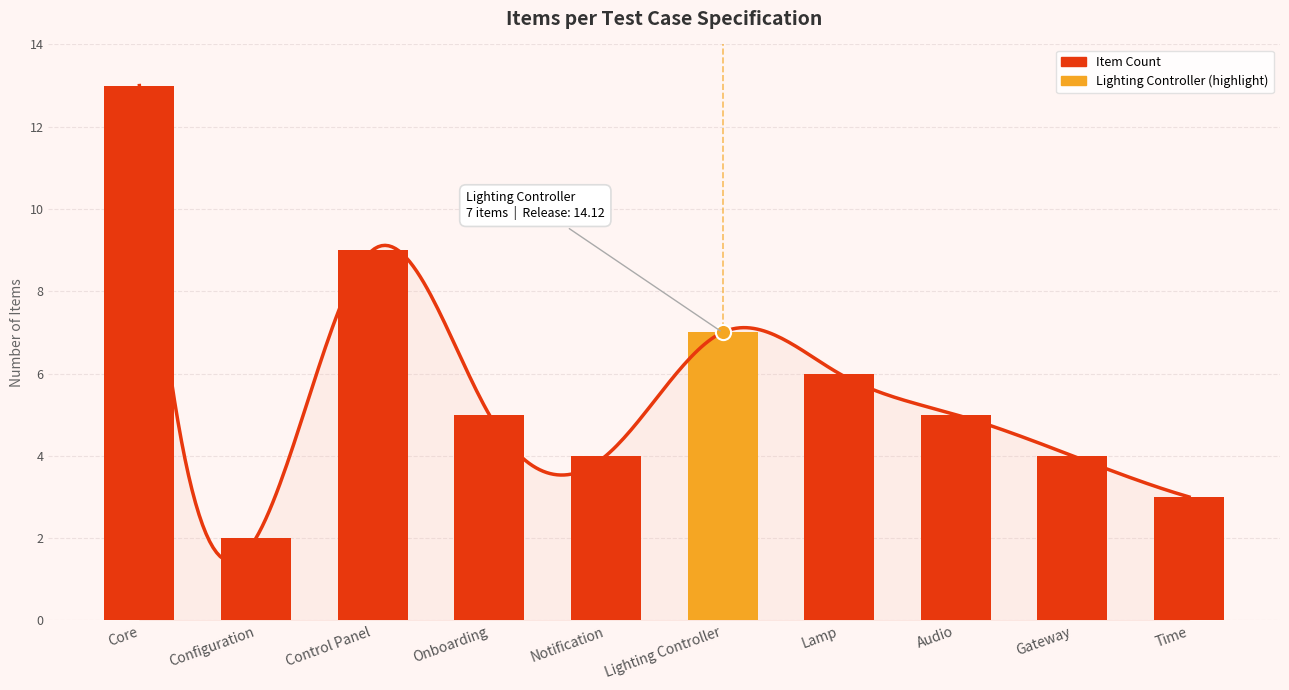

What is the change in value from Lamp to Audio?

-1